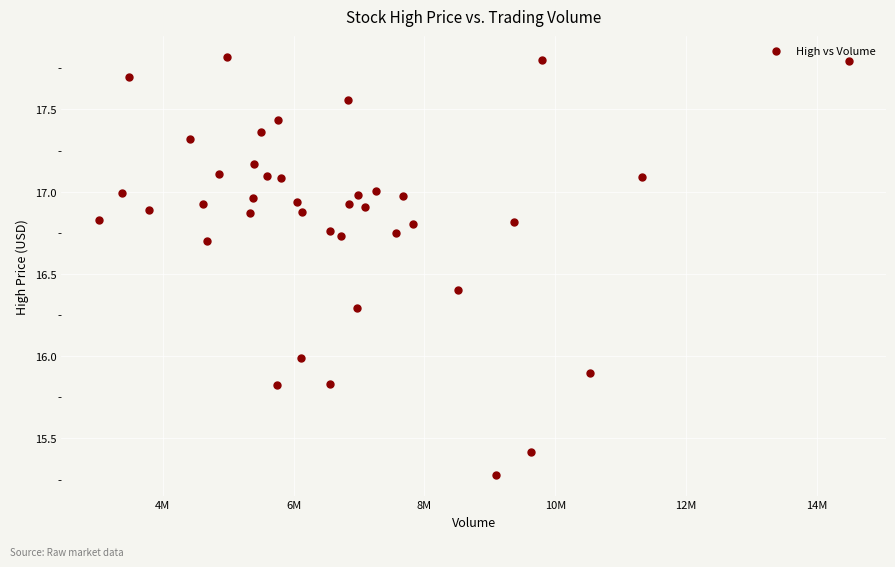

What is the range of X values (max minus min)?

11460000.0